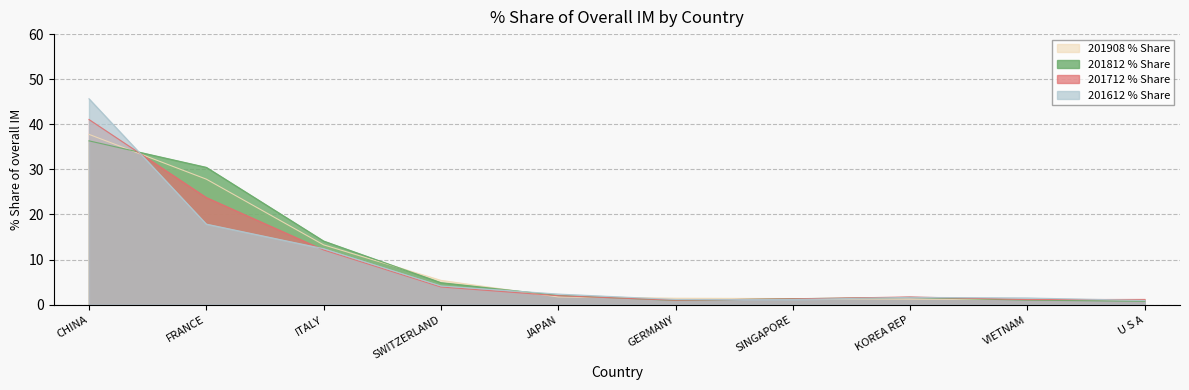

At how many categories does at least one series exceed 43?

1